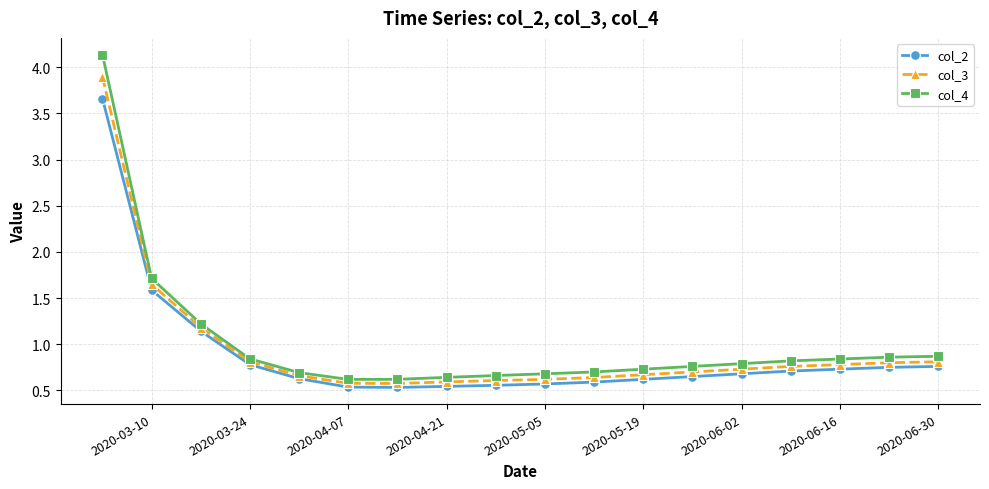

True or false: col_4 and col_2 cross at least once.

False